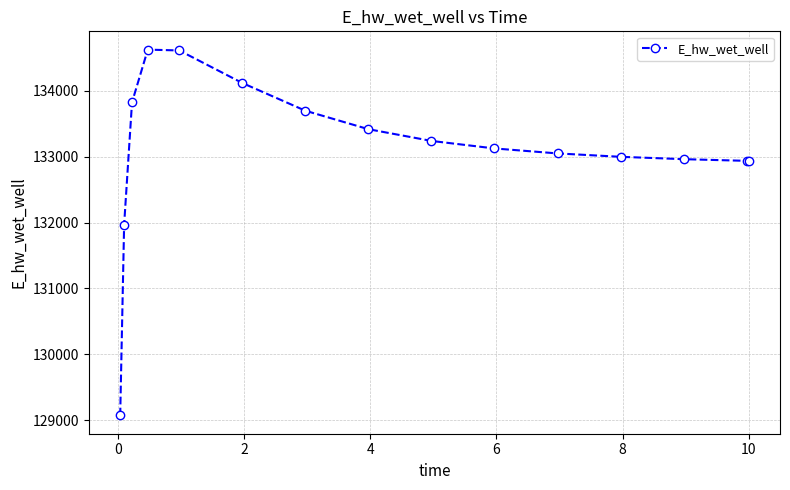

What is the maximum value shown in the chart?

134628.0